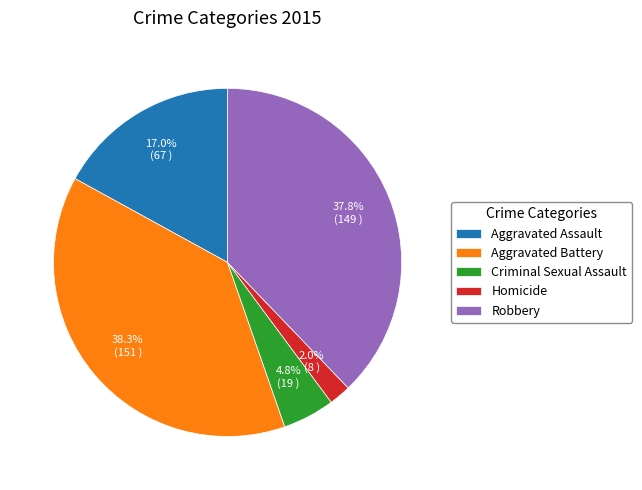

Is there any slice that represents more than half of the pie?

No